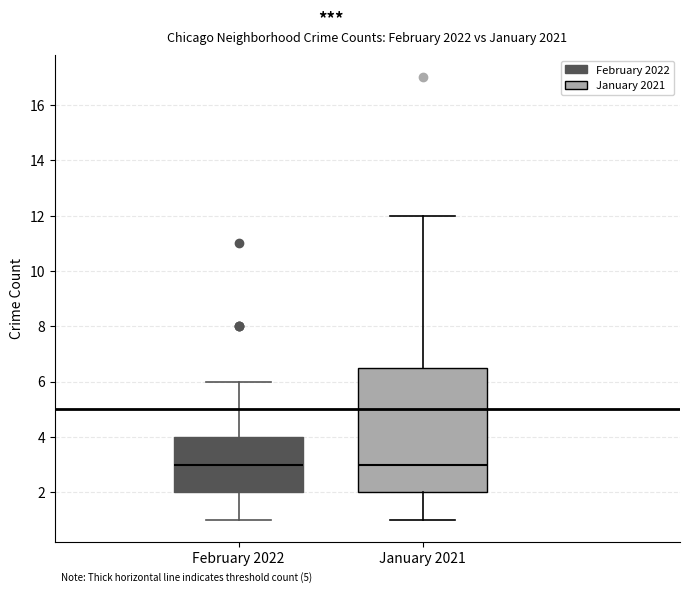

Comparing the boxes themselves (not the whiskers), which one is the tallest?

January 2021